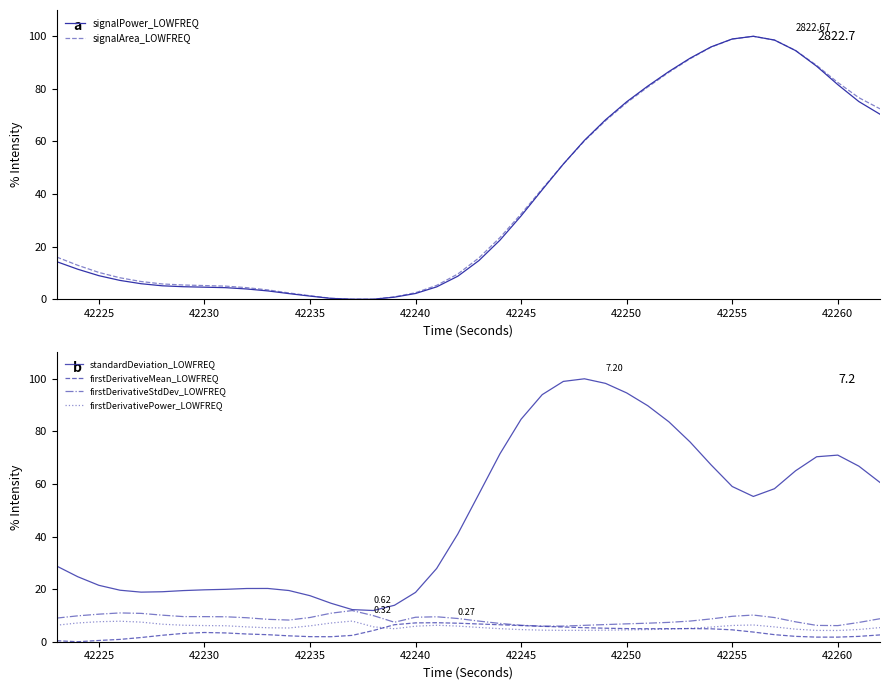

True or false: firstDerivativeMean_LOWFREQ and standardDeviation_LOWFREQ intersect in this chart.

False